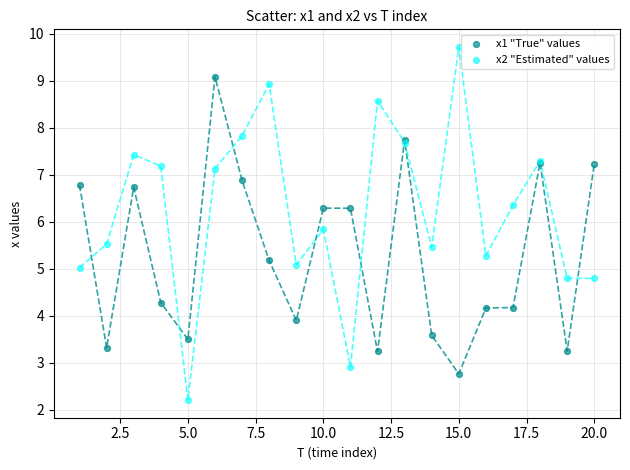

Which series contains the lowest Y value?

x2 "Estimated" values